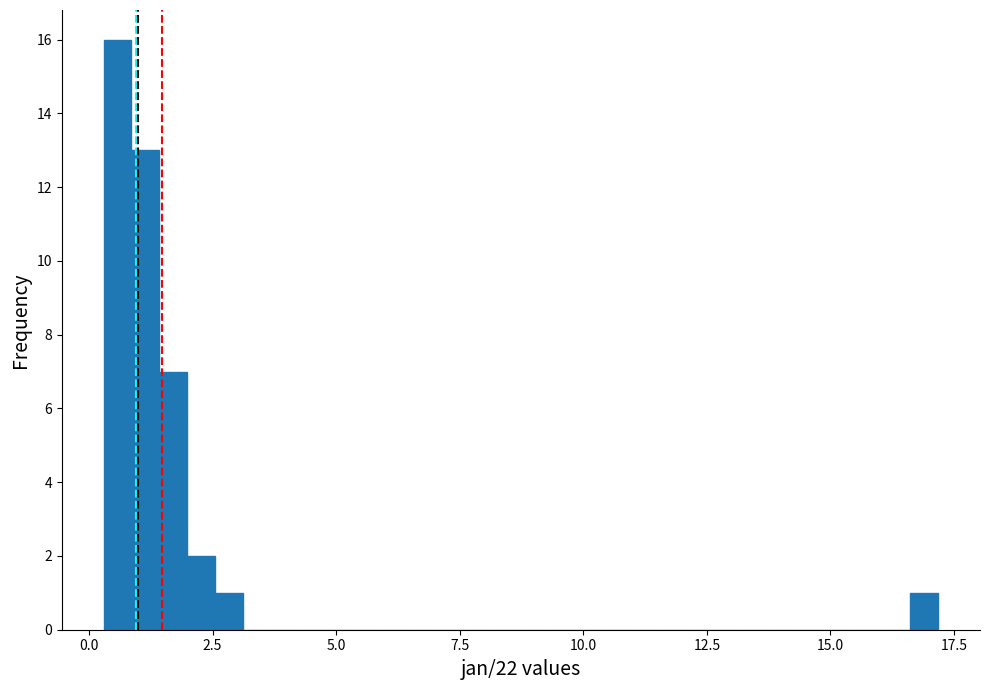

Read against the x-axis, roughly where is the centre of the tallest bar?

0.5